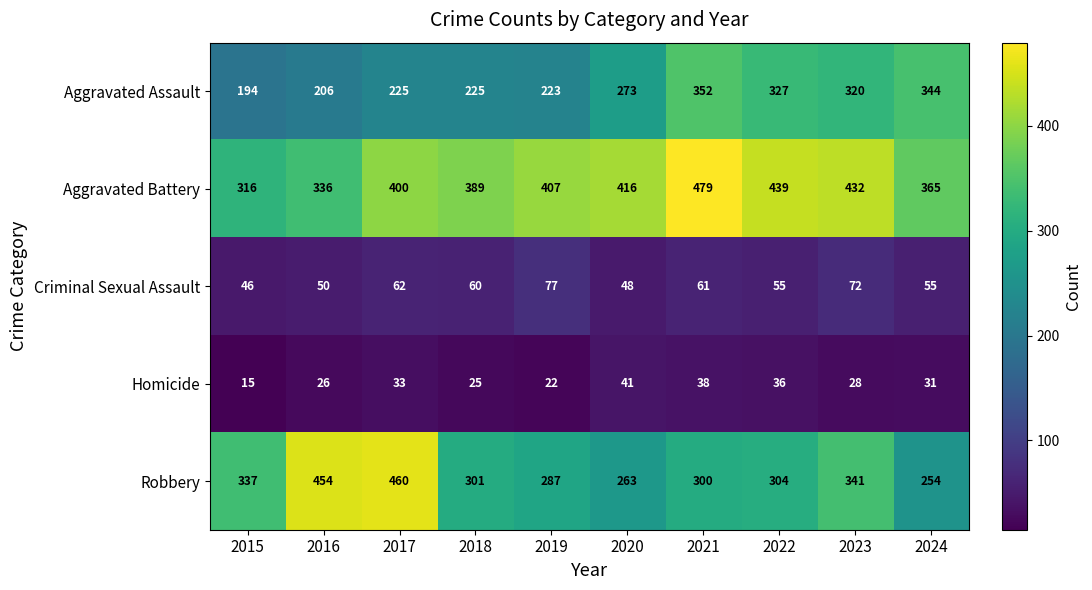

Count the number of data series in this chart.

5